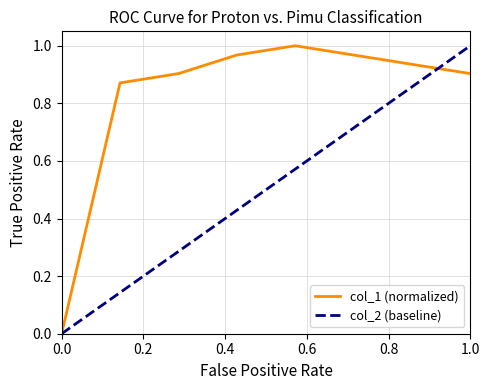

True or false: col_1 (normalized) has a value of 0.0 at 0.0.

True